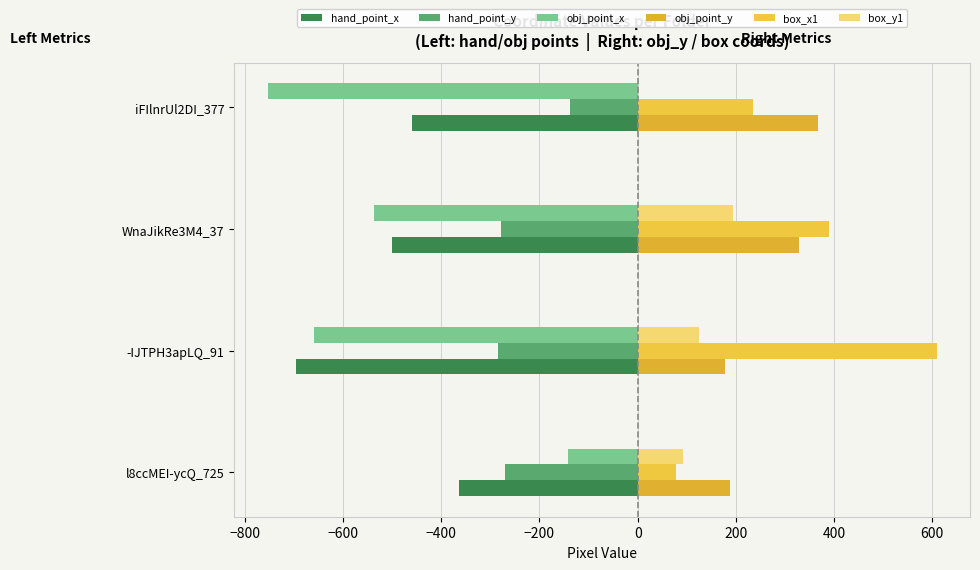

Count the number of data series in this chart.

6